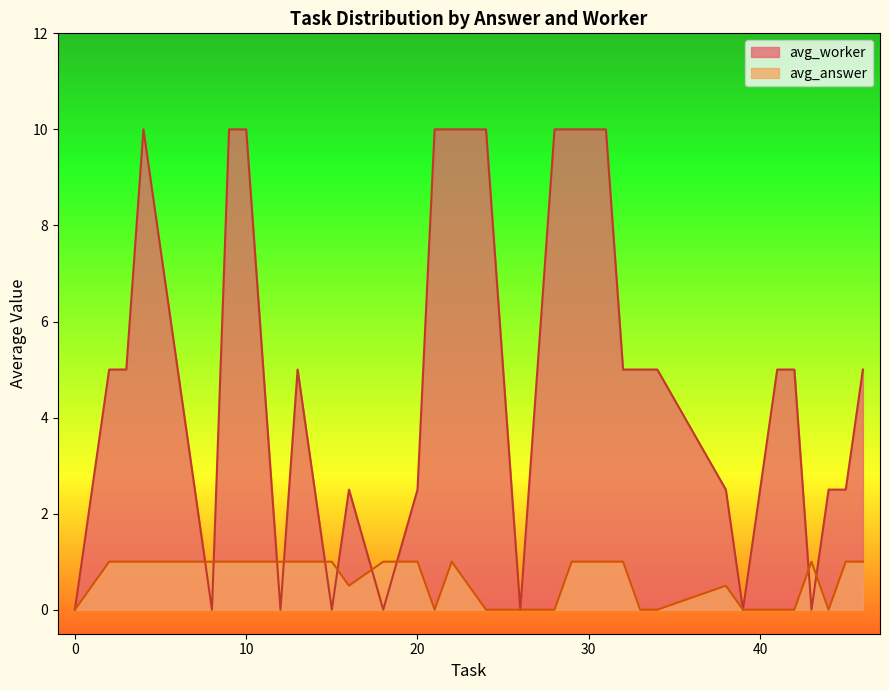

Which series has the largest total across all categories?

avg_worker